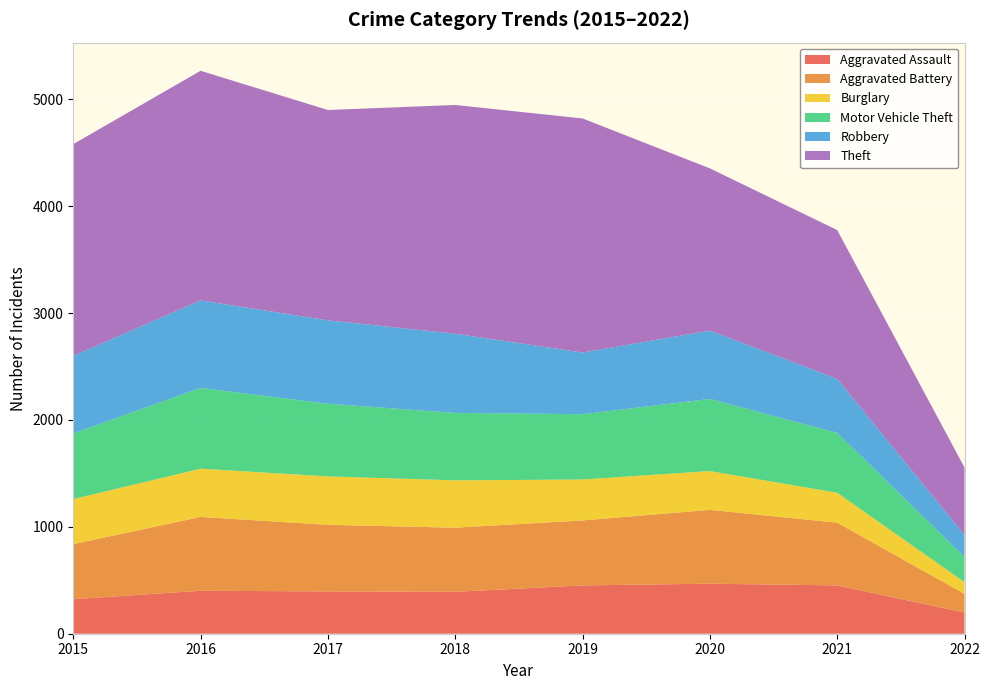

Reading right to left, transcribe all the data shown in this chart.

Aggravated Assault: 2022=198	2021=452	2020=468	2019=452	2018=392	2017=396	2016=402	2015=323
Aggravated Battery: 2022=175	2021=587	2020=691	2019=608	2018=600	2017=623	2016=691	2015=515
Burglary: 2022=110	2021=280	2020=363	2019=383	2018=443	2017=453	2016=451	2015=422
Motor Vehicle Theft: 2022=237	2021=560	2020=675	2019=611	2018=631	2017=680	2016=756	2015=614
Robbery: 2022=203	2021=506	2020=639	2019=577	2018=741	2017=780	2016=819	2015=726
Theft: 2022=632	2021=1392	2020=1518	2019=2190	2018=2140	2017=1968	2016=2148	2015=1981